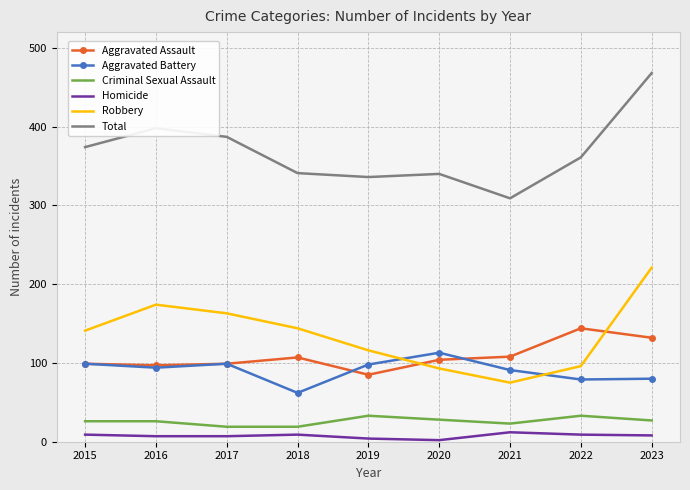

The value of Robbery at 2017 is 163. True or false?

True